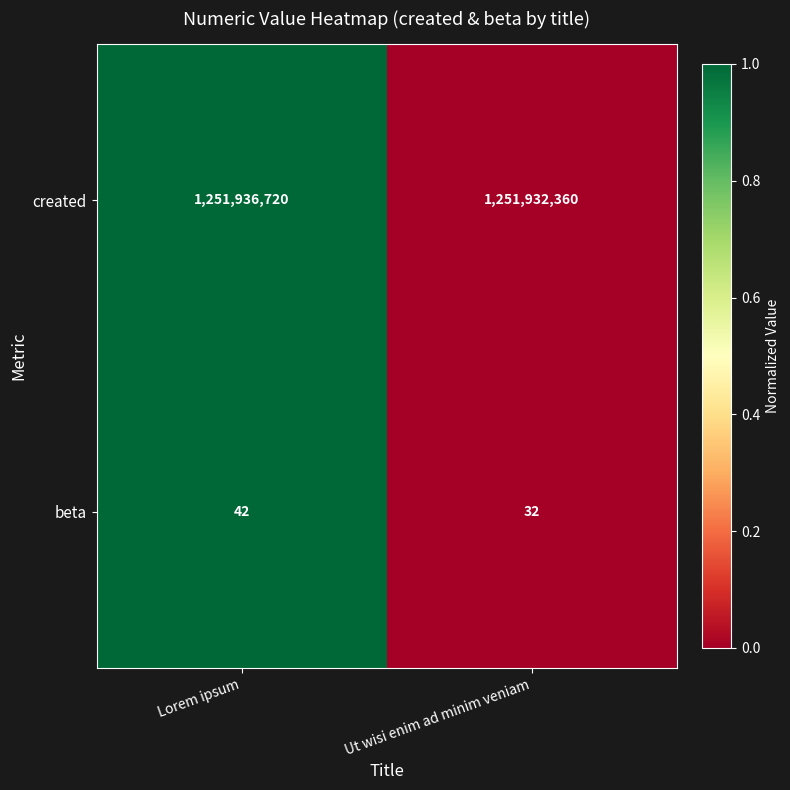

Between Lorem ipsum and Ut wisi enim ad minim veniam, which series saw the biggest shift?

created